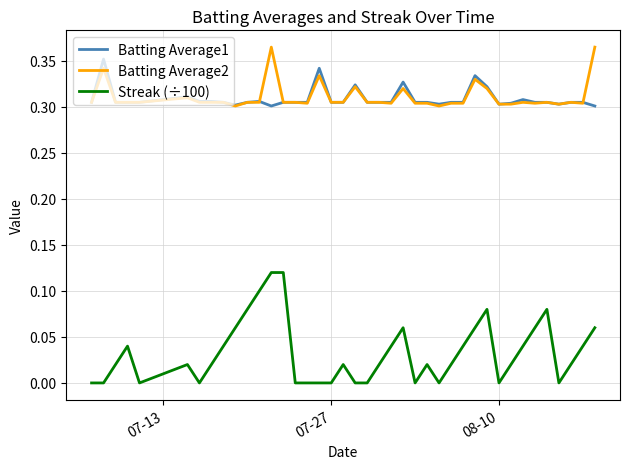

List the series in order of their peak value, lowest first.

Streak (÷100), Batting Average1, Batting Average2